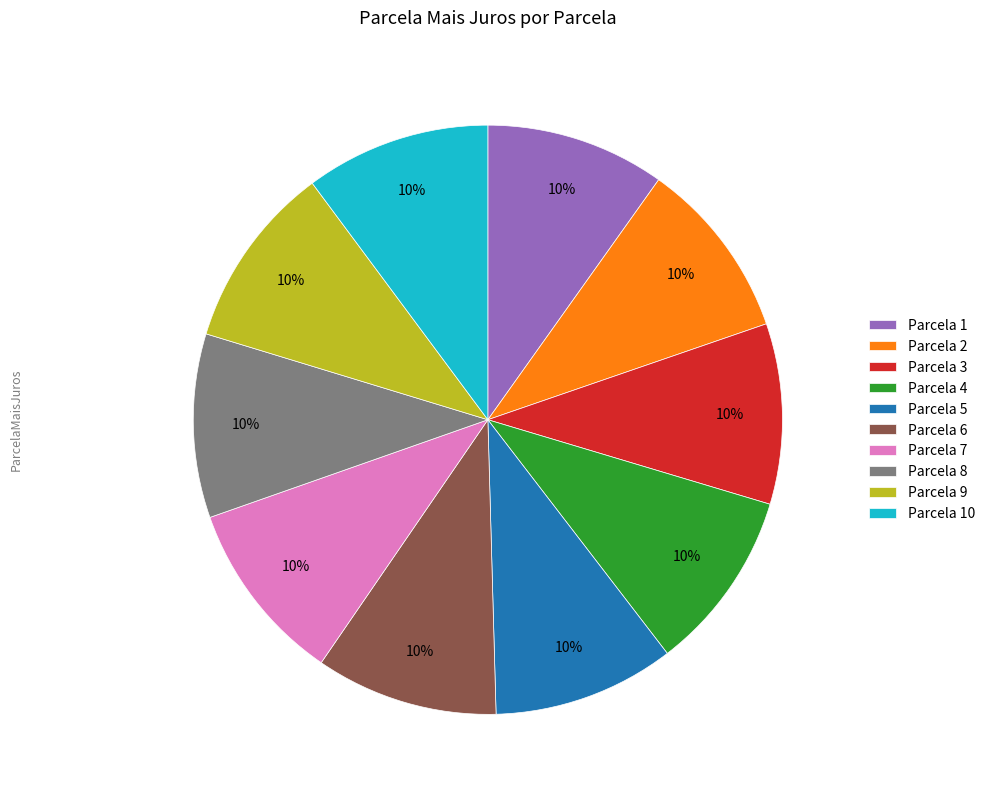

To the nearest percent, what percentage of the pie is Parcela 9?

10%